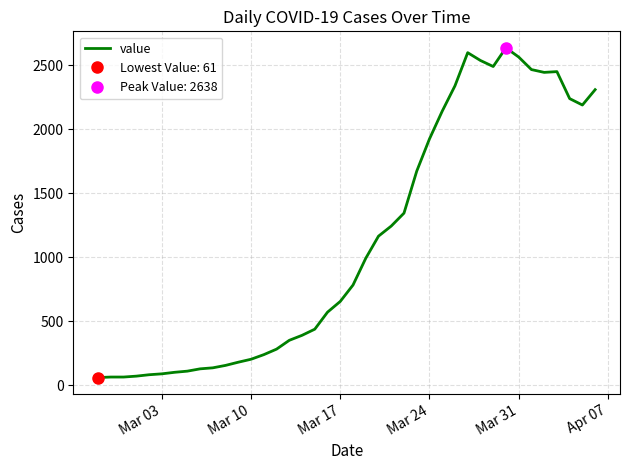

What is the lowest value of the value series?

61